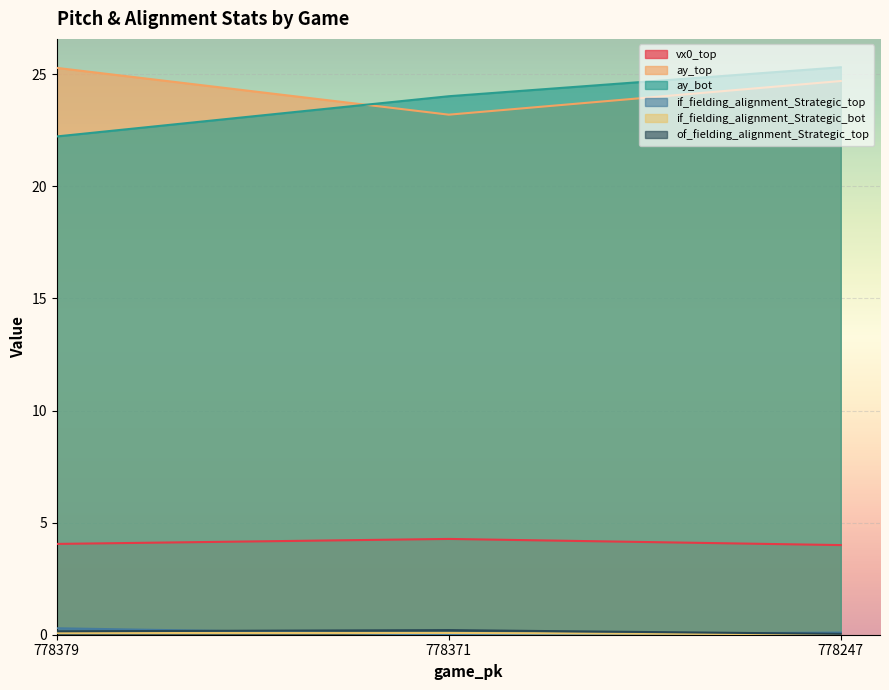

What is the sum of the if_fielding_alignment_Strategic_top values at 778379 and 778371?

0.3